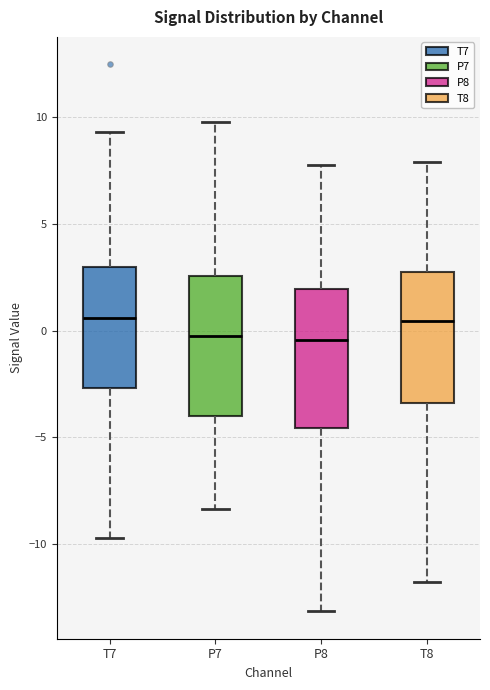

Reading left to right, transcribe this box plot: for each box, give where its median line is, the range the box spans, and where its two whiskers end, as read against the y-axis. The values are not printed on the chart, so give them approximately, as read against the axis.

T7: median 0.5, box -2.5 to 3.0, whiskers -9.5 to 9.5
P7: median -0.5, box -4.0 to 2.5, whiskers -8.5 to 10.0
P8: median -0.5, box -4.5 to 2.0, whiskers -13.0 to 8.0
T8: median 0.5, box -3.5 to 3.0, whiskers -11.5 to 8.0